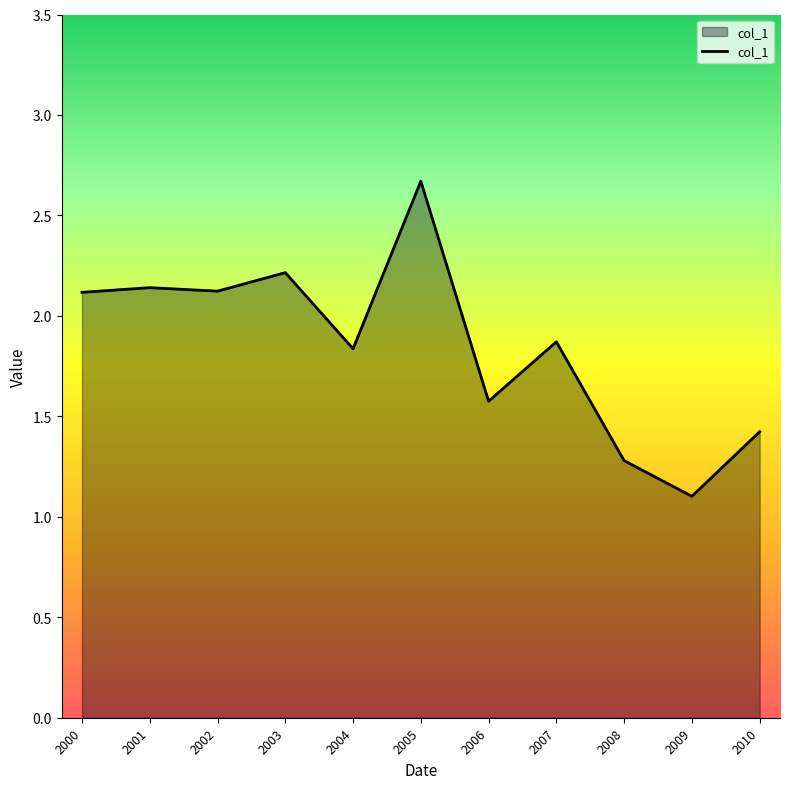

What is the maximum value shown in the chart?

2.7